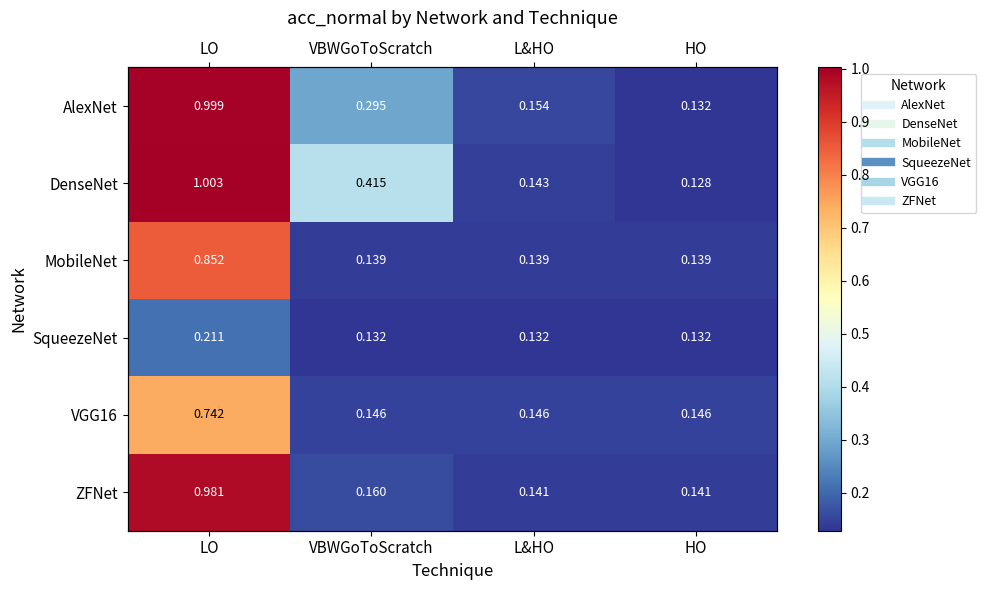

At how many categories does at least one series exceed 0?

4